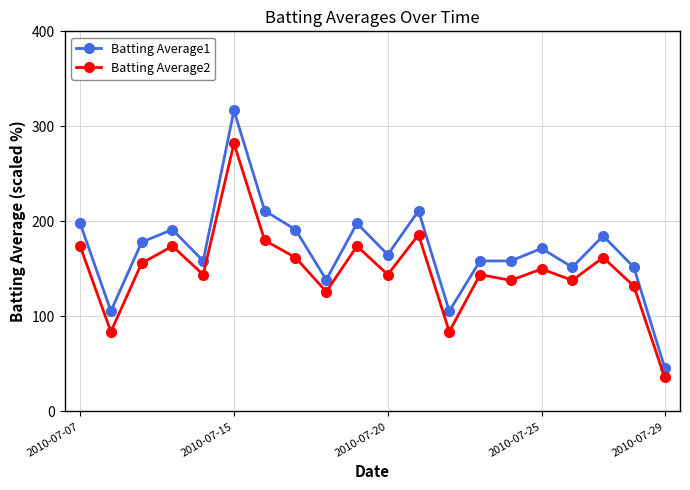

Which series has the largest total across all categories?

Batting Average1